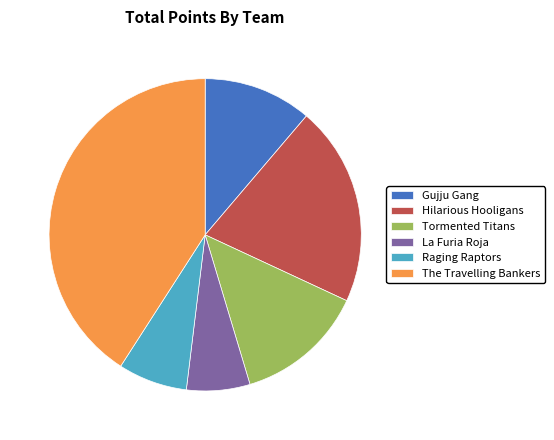

What is the ratio of the value at La Furia Roja to the value at Gujju Gang?

0.6